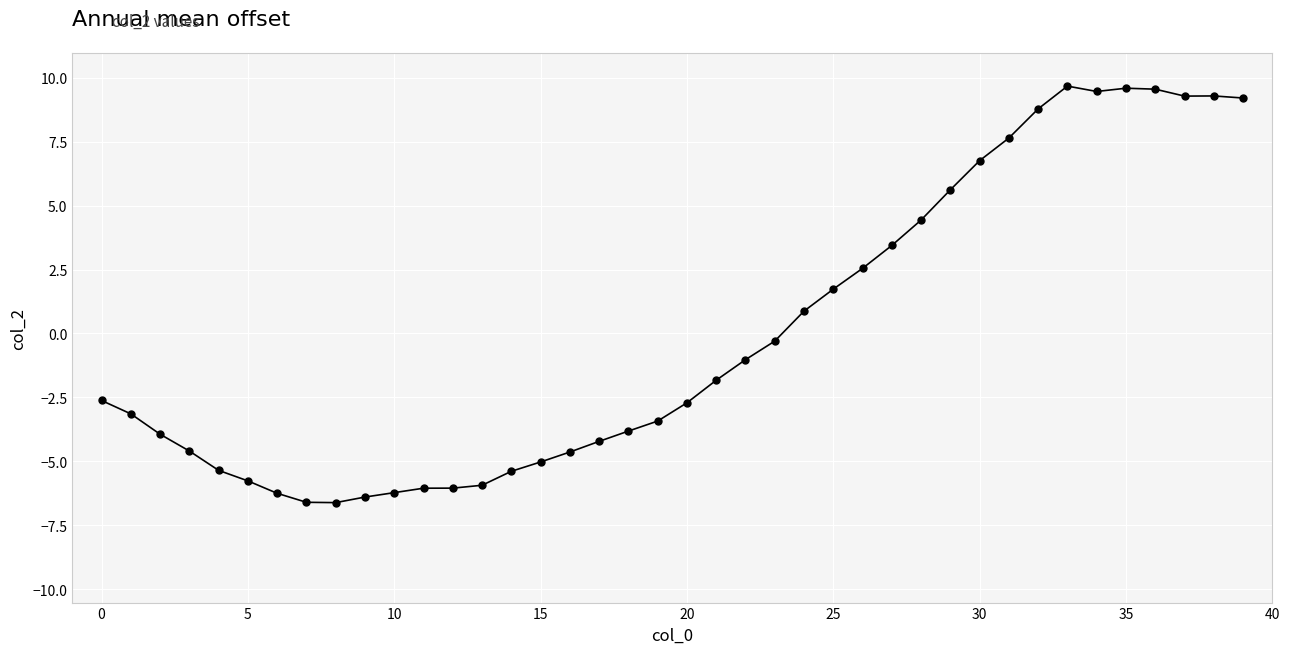

What is the greatest value displayed?

9.7